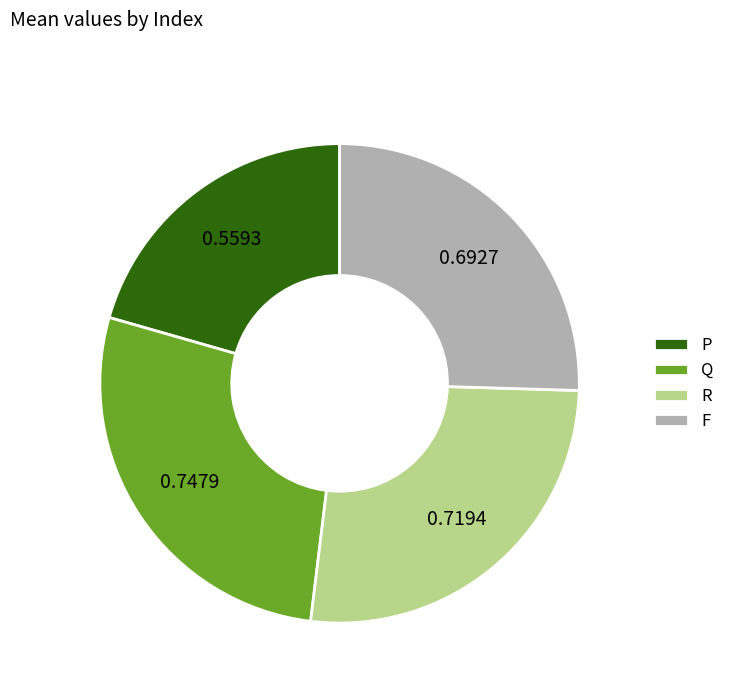

Does Q account for over 50% of the chart?

No